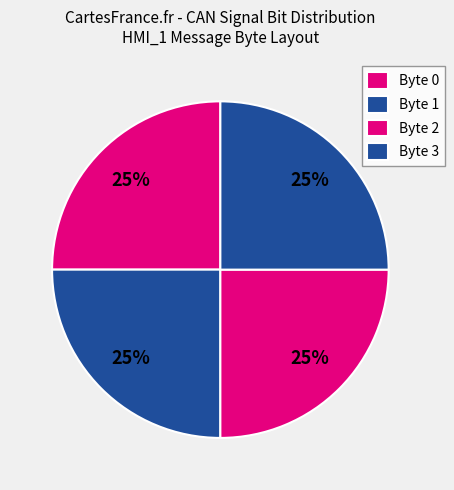

To the nearest percent, what is the difference between the largest and smallest slice percentages?

0%